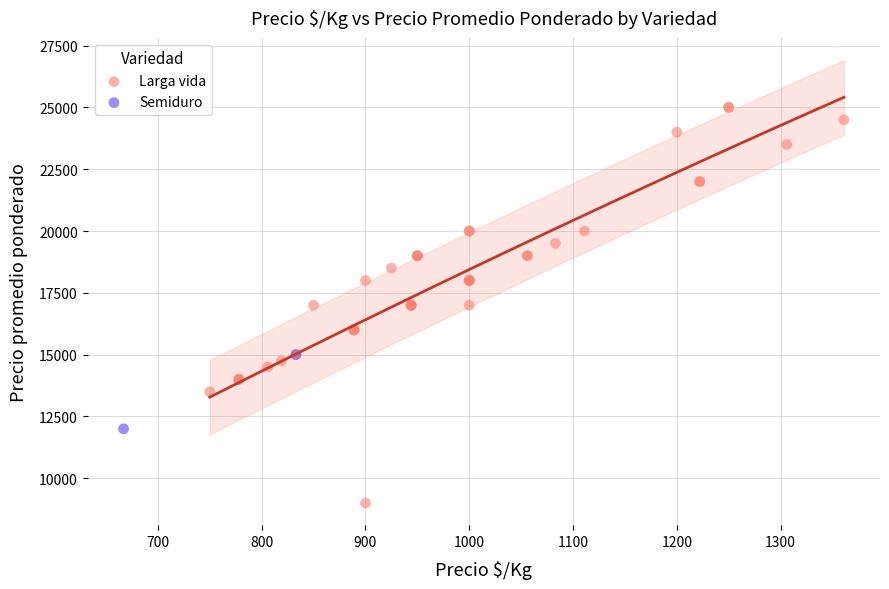

What are all the series names shown in the legend?

Larga vida, Semiduro